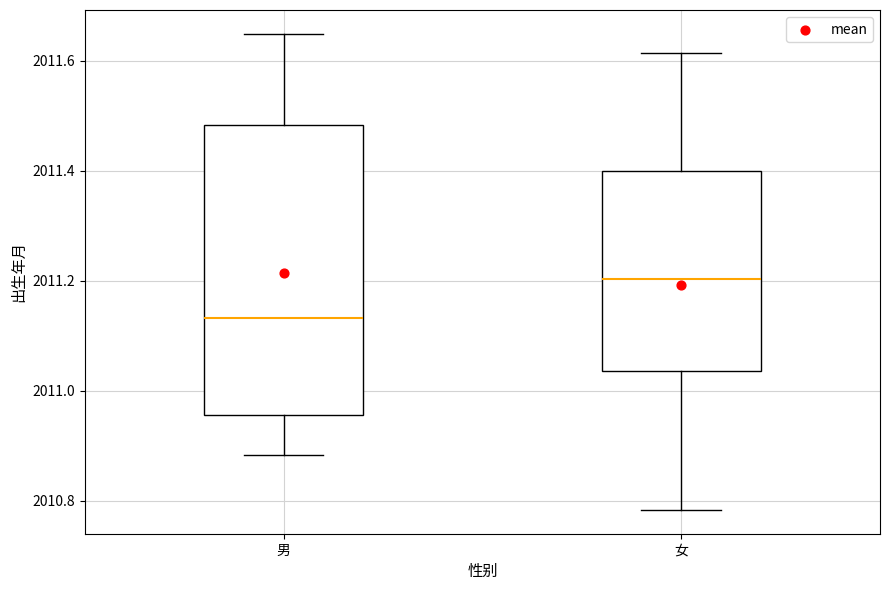

Where is the lower edge of the box for 女 on the y-axis? The values are not printed on the chart, so give them approximately, as read against the axis.

2011.04